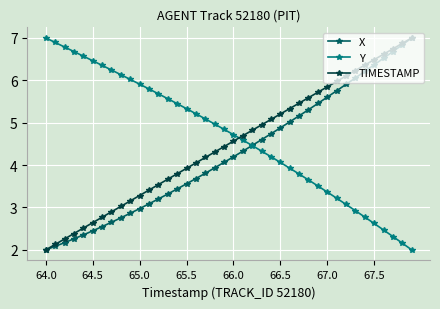

Reading left to right, transcribe all the data shown in this chart.

X: 2.0	2.1	2.2	2.3	2.4	2.4	2.5	2.7	2.8	2.9	3.0	3.1	3.2	3.3	3.4	3.6	3.7	3.8	3.9	4.1	4.2	4.3	4.5	4.6	4.7	4.9	5.0	5.2	5.3	5.5	5.6	5.8	5.9	6.1	6.2	6.4	6.5	6.7	6.8	7.0
Y: 7.0	6.9	6.8	6.7	6.6	6.5	6.4	6.2	6.1	6.0	5.9	5.8	5.7	5.6	5.4	5.3	5.2	5.1	5.0	4.8	4.7	4.6	4.5	4.3	4.2	4.1	3.9	3.8	3.6	3.5	3.4	3.2	3.1	2.9	2.8	2.6	2.5	2.3	2.2	2.0
TIMESTAMP: 2.0	2.1	2.3	2.4	2.5	2.6	2.8	2.9	3.0	3.2	3.3	3.4	3.5	3.7	3.8	3.9	4.1	4.2	4.3	4.4	4.6	4.7	4.8	4.9	5.1	5.2	5.3	5.5	5.6	5.7	5.8	6.0	6.1	6.2	6.4	6.5	6.6	6.7	6.9	7.0